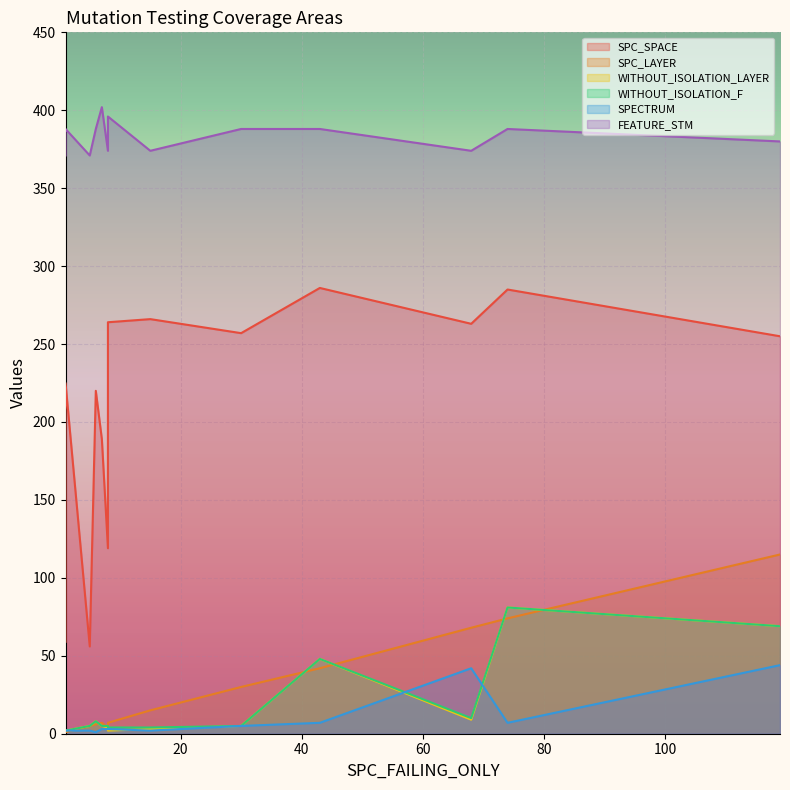

What is the sum of the FEATURE_STM values at 6 and 7?

790